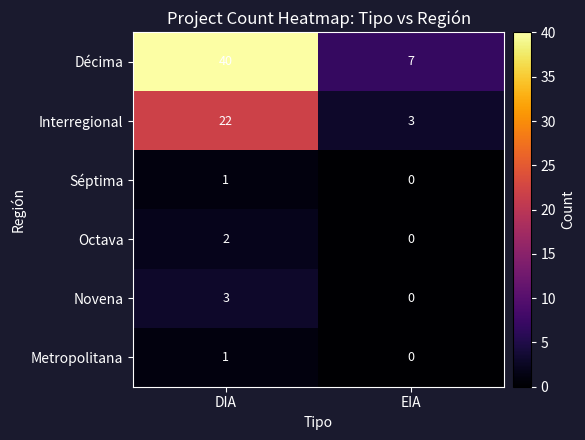

Which series has the largest range (max minus min)?

Décima